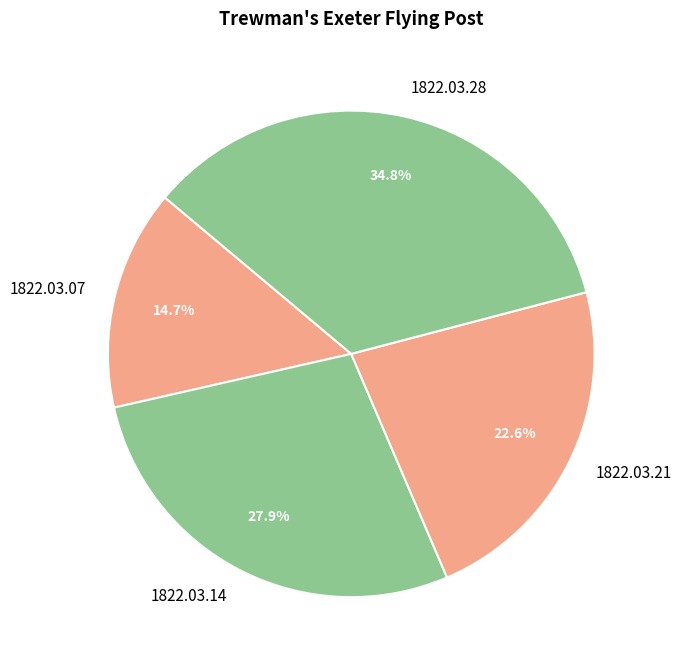

How much of the chart is everything except 1822.03.14?

72.1%